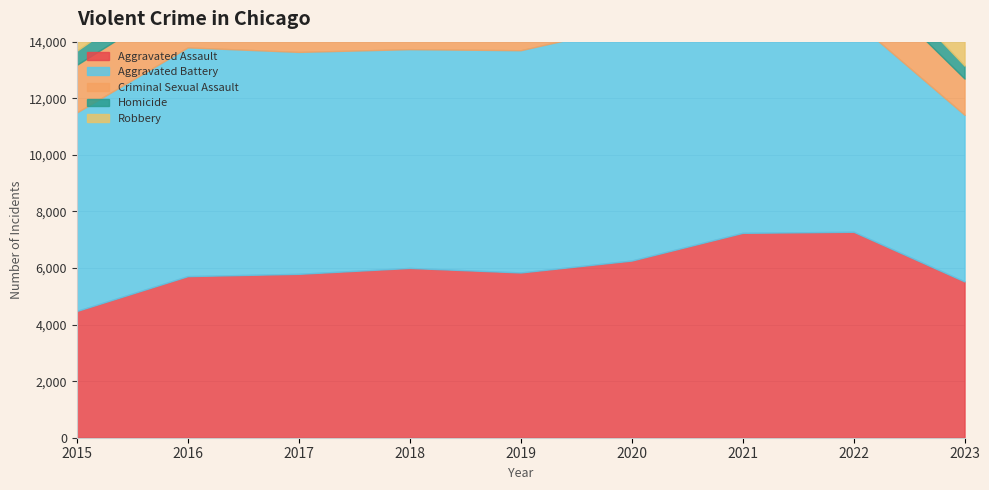

Which series changed the most between 2015 and 2023?

Robbery